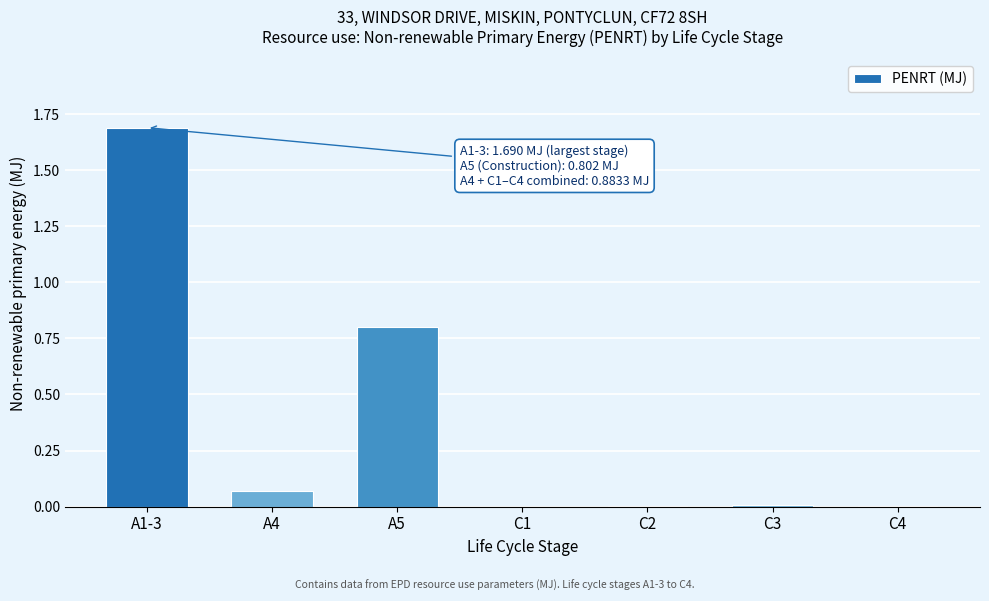

Read the value at A5.

0.8